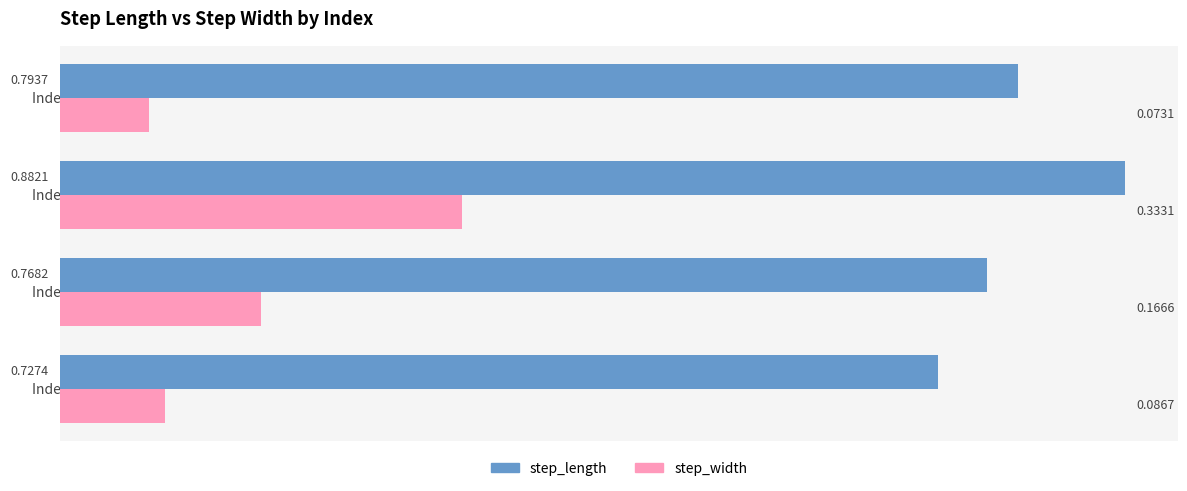

What is the sum of the step_width values at Index 2 and Index 3?

0.5